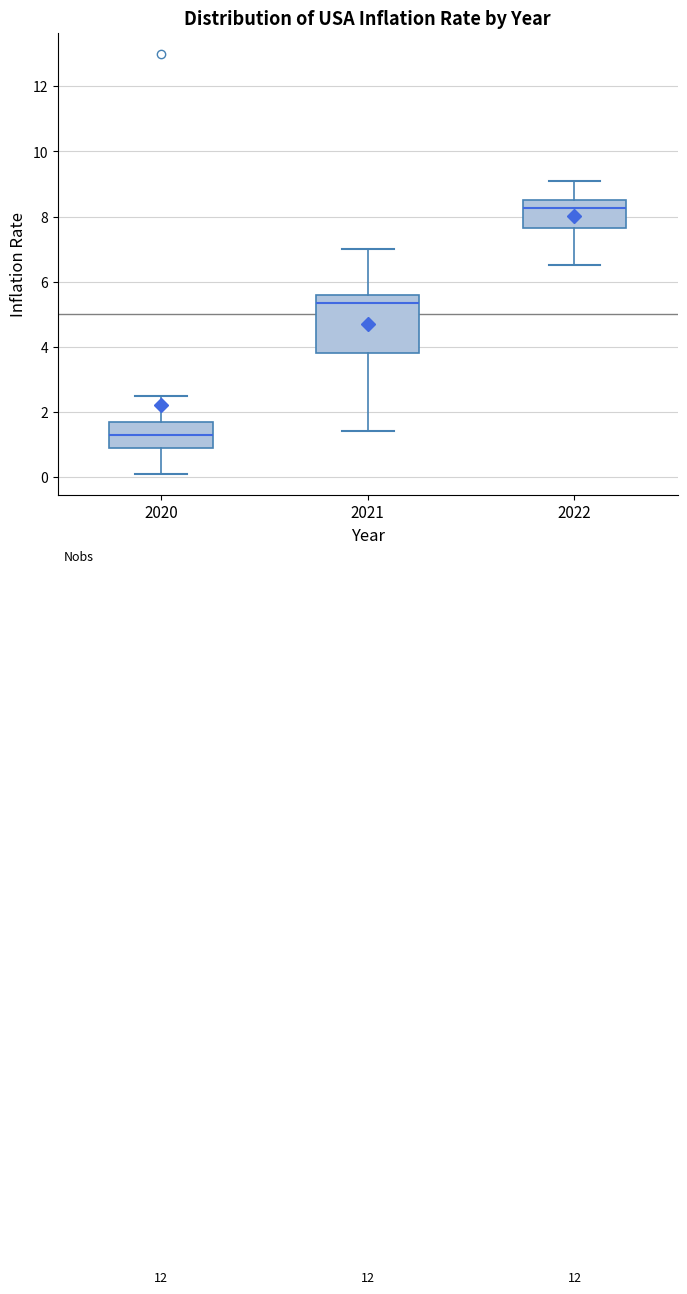

Reading left to right, read every box against the y-axis: the position of its median line, the range the box covers, and the ends of its whiskers. The values are not printed on the chart, so give them approximately, as read against the axis.

2020: median 1.4, box 1.0 to 1.8, whiskers 0.2 to 2.6
2021: median 5.4, box 3.8 to 5.6, whiskers 1.4 to 7.0
2022: median 8.2, box 7.6 to 8.6, whiskers 6.6 to 9.2